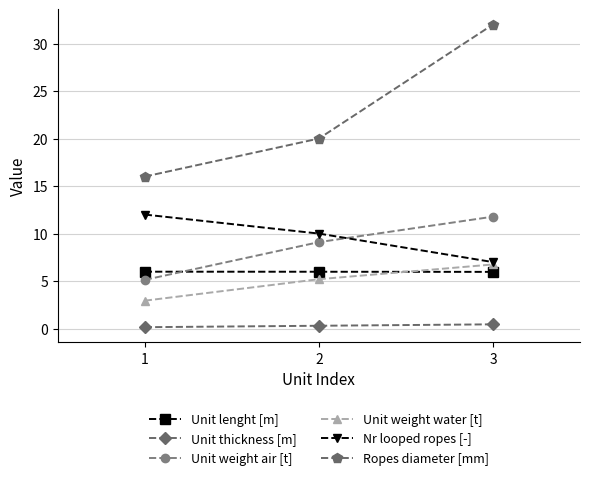

How many categories are shown in the chart?

3